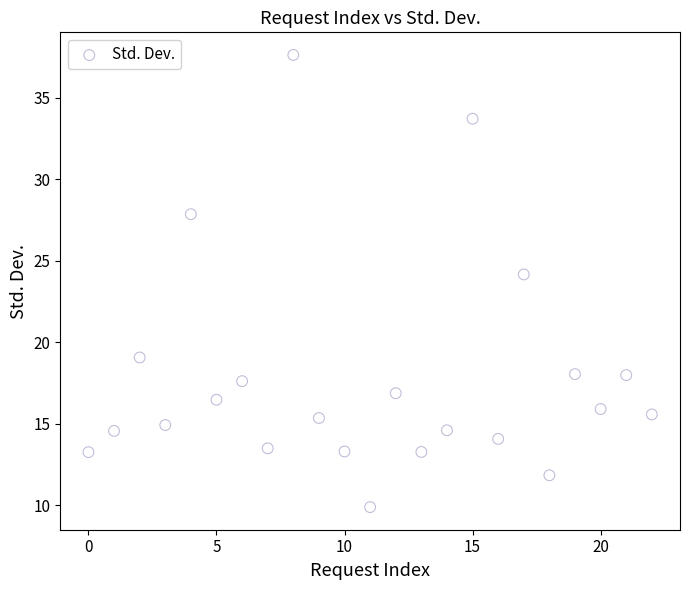

What is the range of Y values (max minus min)?

27.7